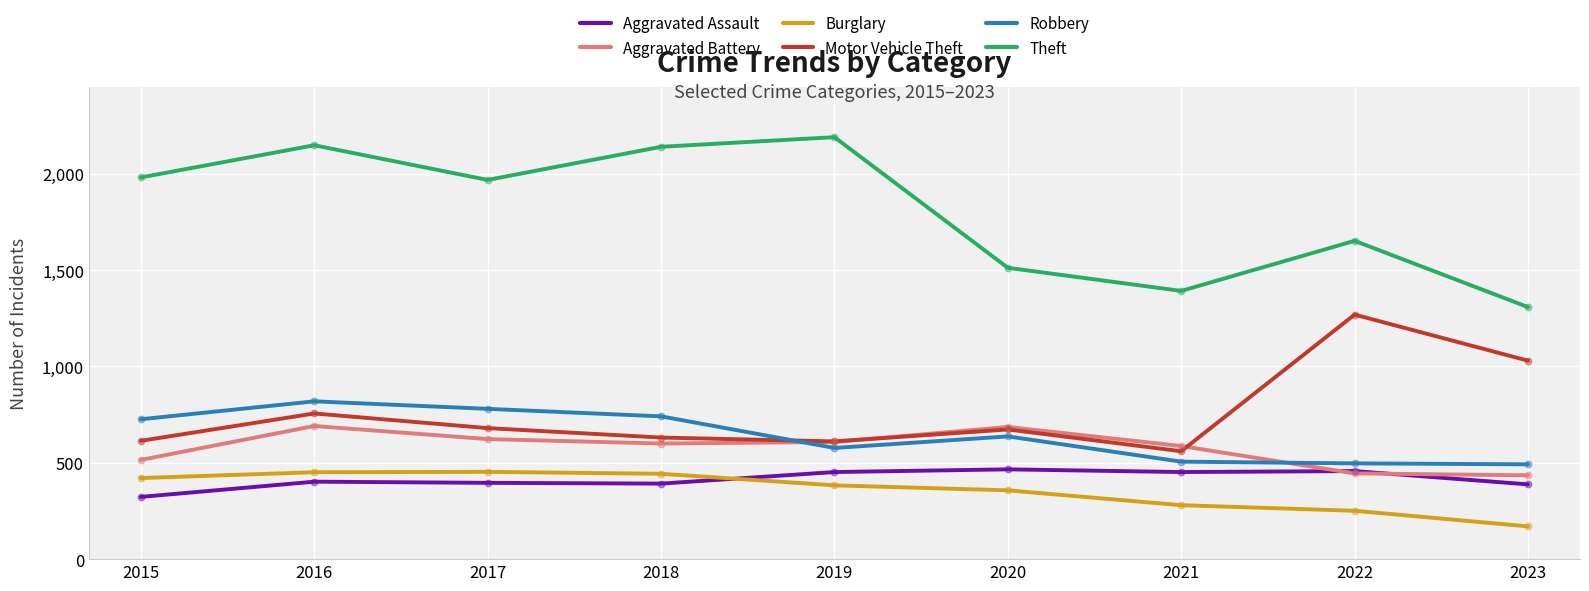

At which category is the sum across all series the highest?

2016